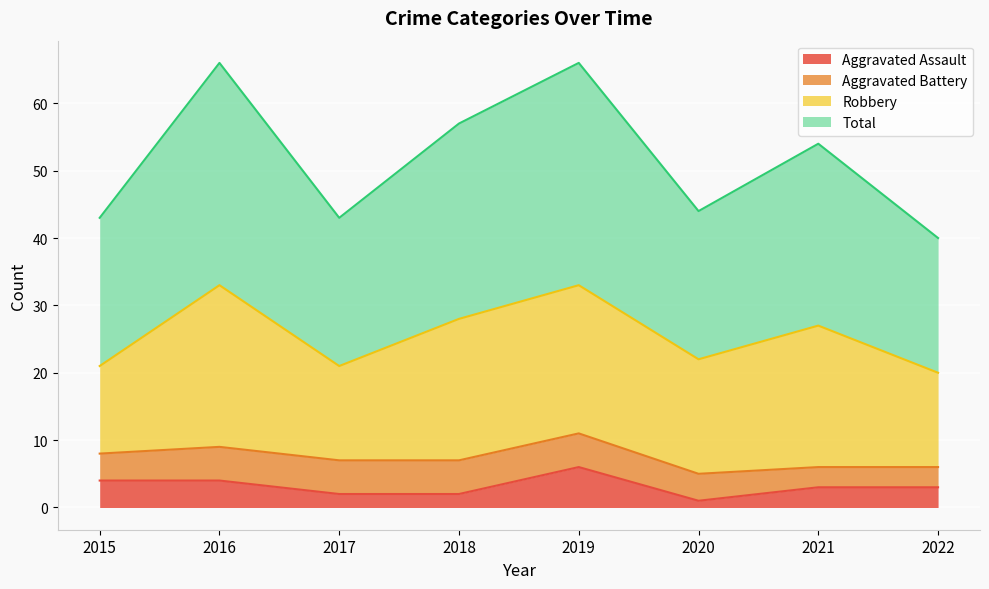

Between 2016 and 2018, which series saw the biggest shift?

Total